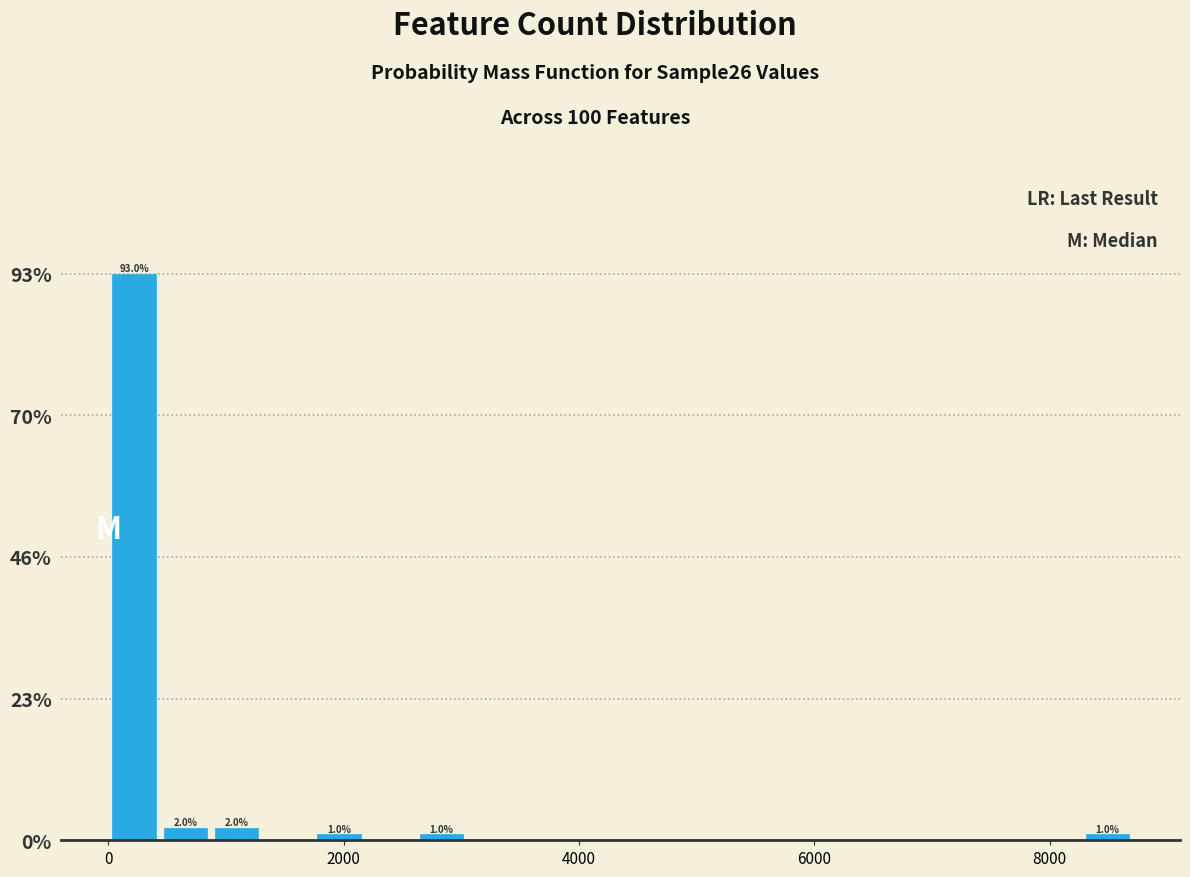

Around what value on the x-axis is the tallest bar? Give the approximate position of its centre, as read against the axis.

200